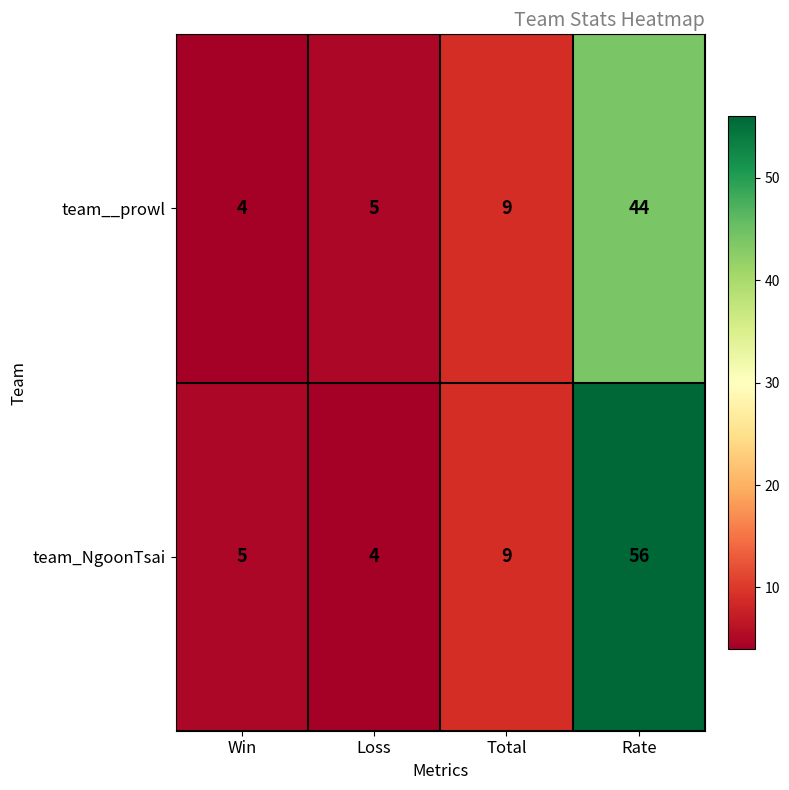

The team__prowl series shows 9 at Total. True or false?

True